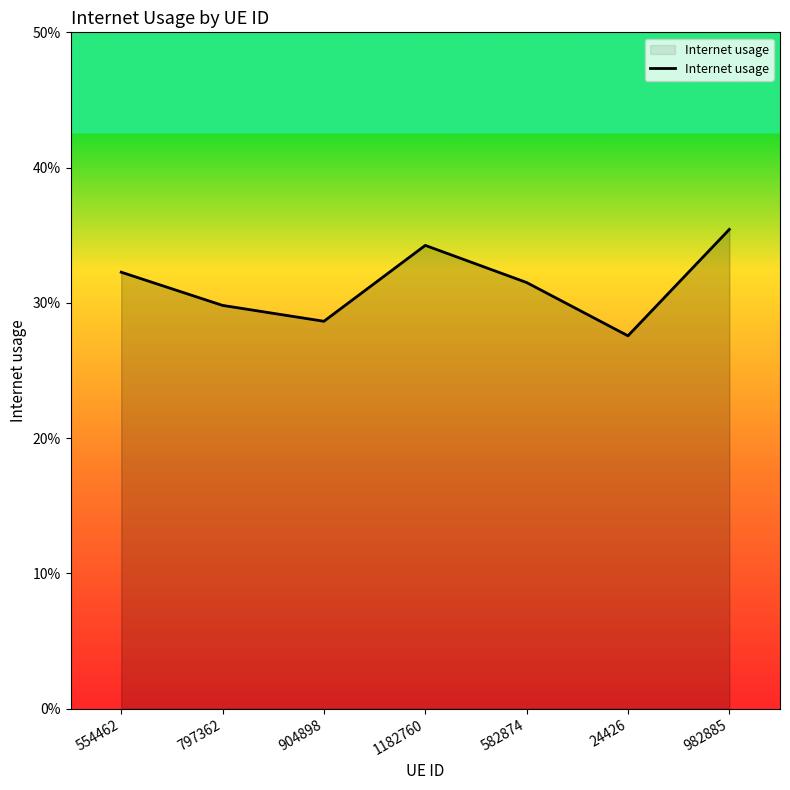

Is this an area chart (filled region under the line)?

Yes